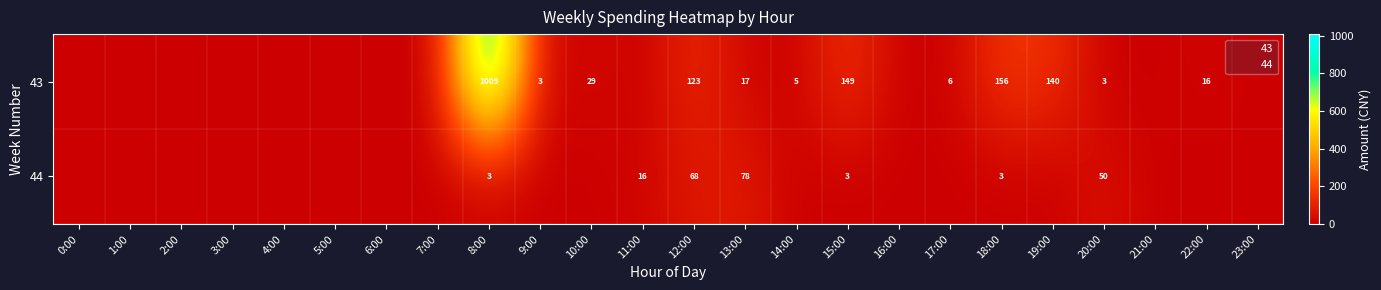

List the labels in order of 44 value, smallest first.

0:00, 1:00, 2:00, 3:00, 4:00, 5:00, 6:00, 7:00, 9:00, 10:00, 14:00, 16:00, 17:00, 19:00, 21:00, 22:00, 23:00, 8:00, 18:00, 15:00, 11:00, 20:00, 12:00, 13:00